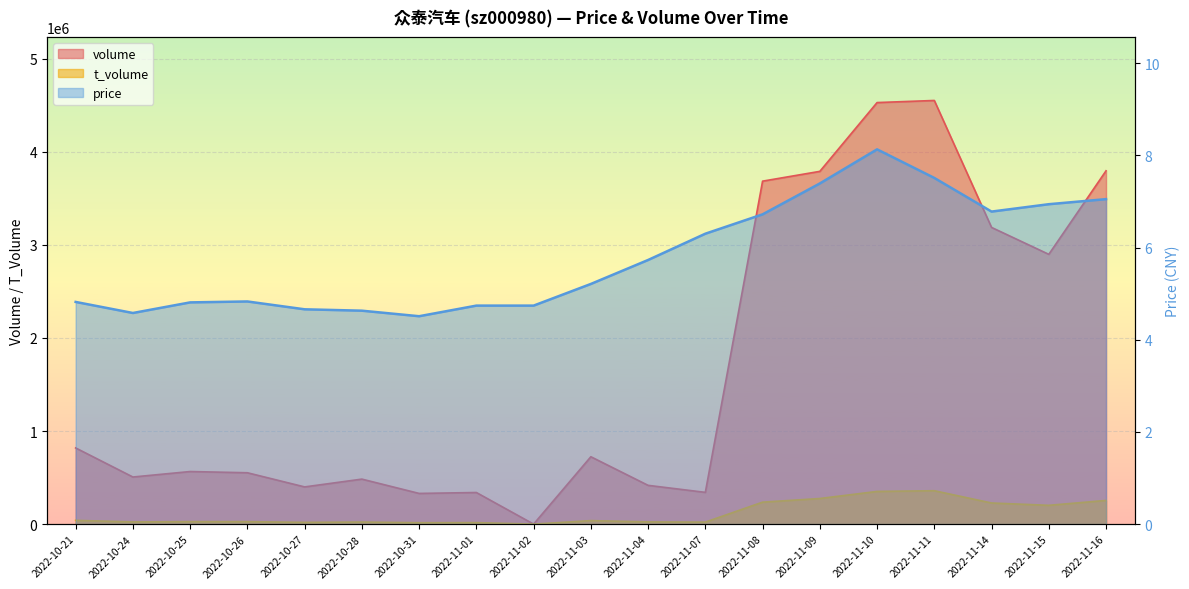

What is the difference between the maximum and minimum values in the price series?

3.6